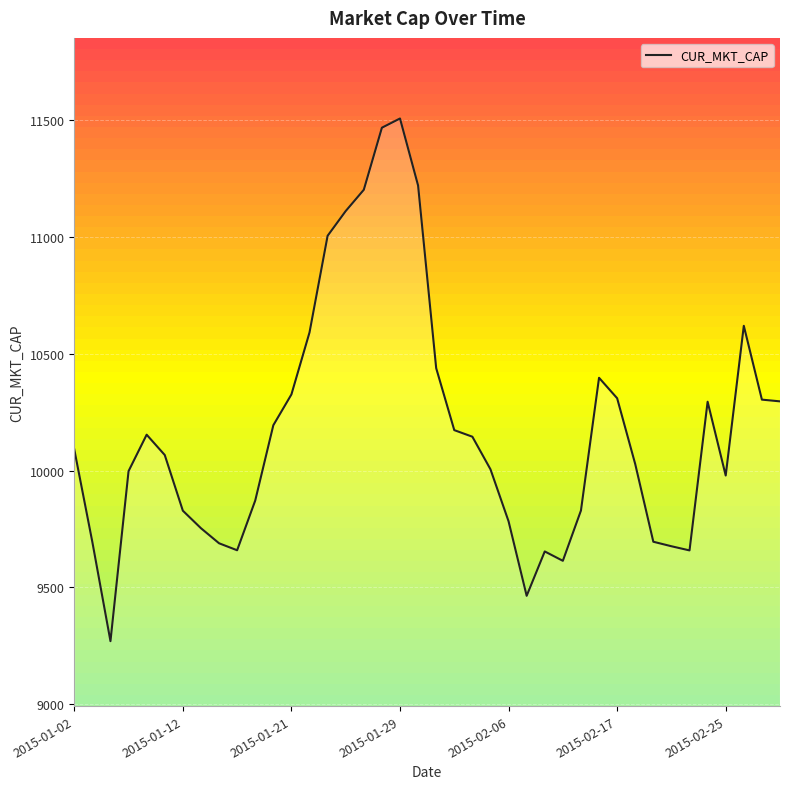

What is the value of the 12th point from the left?

10194.0